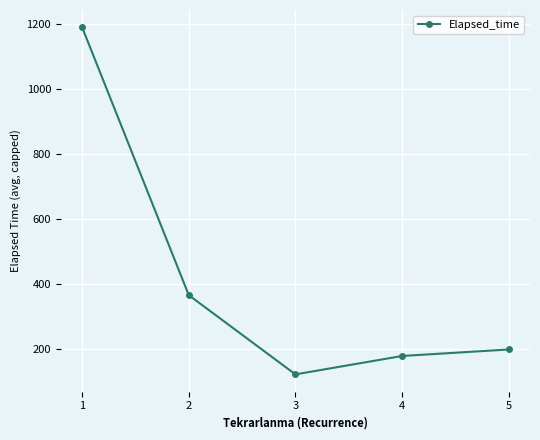

Which label corresponds to the smallest value in the chart?

3